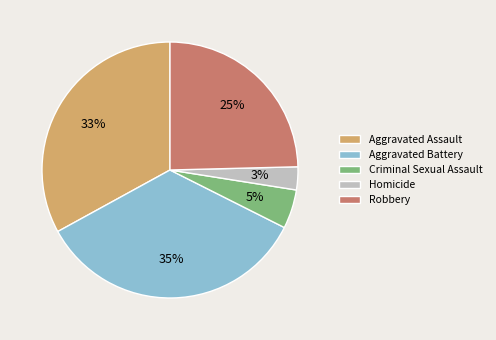

Is it true that Aggravated Assault is 33% of the pie?

True